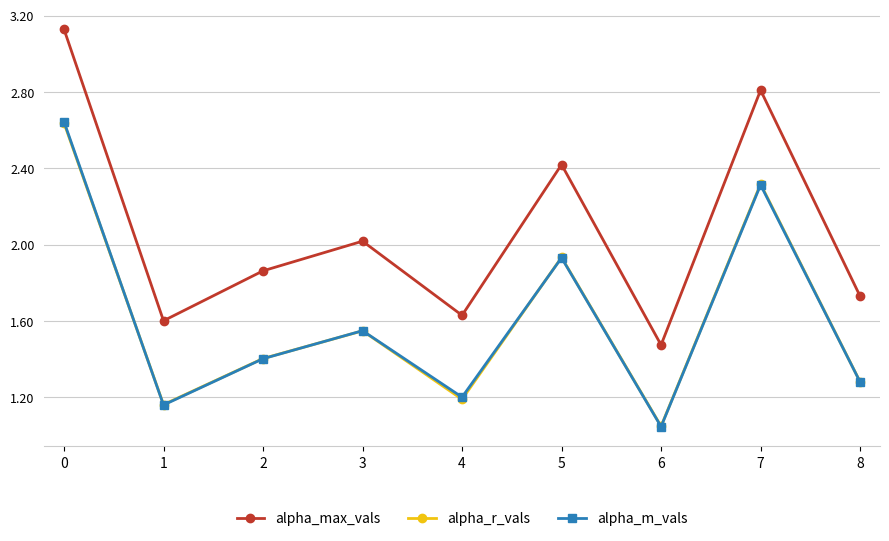

Where is alpha_m_vals nearest to the value 1?

6